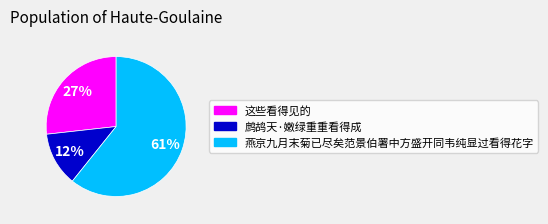

Rank the categories by value from highest to lowest.

燕京九月末菊已尽矣范景伯署中方盛开同韦纯显过看得花字, 这些看得见的, 鹧鸪天·嫩绿重重看得成